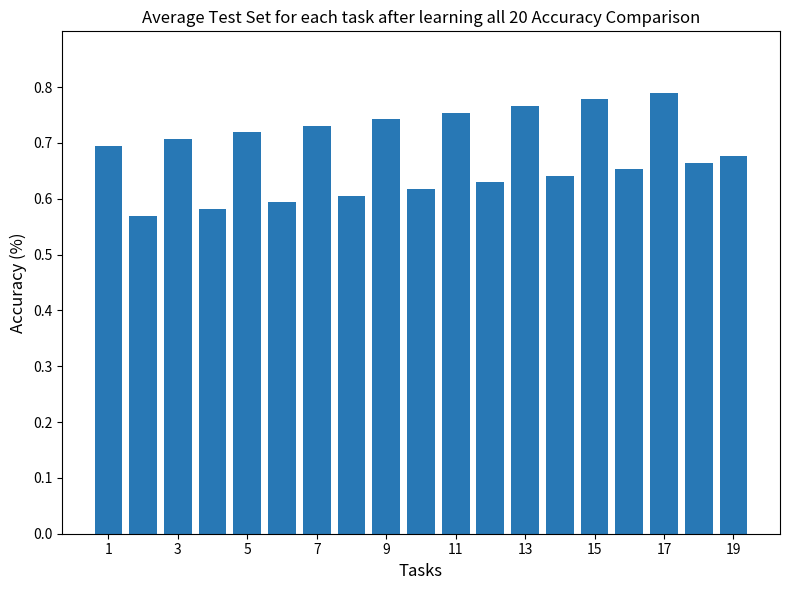

What is the sum of all values?

12.9